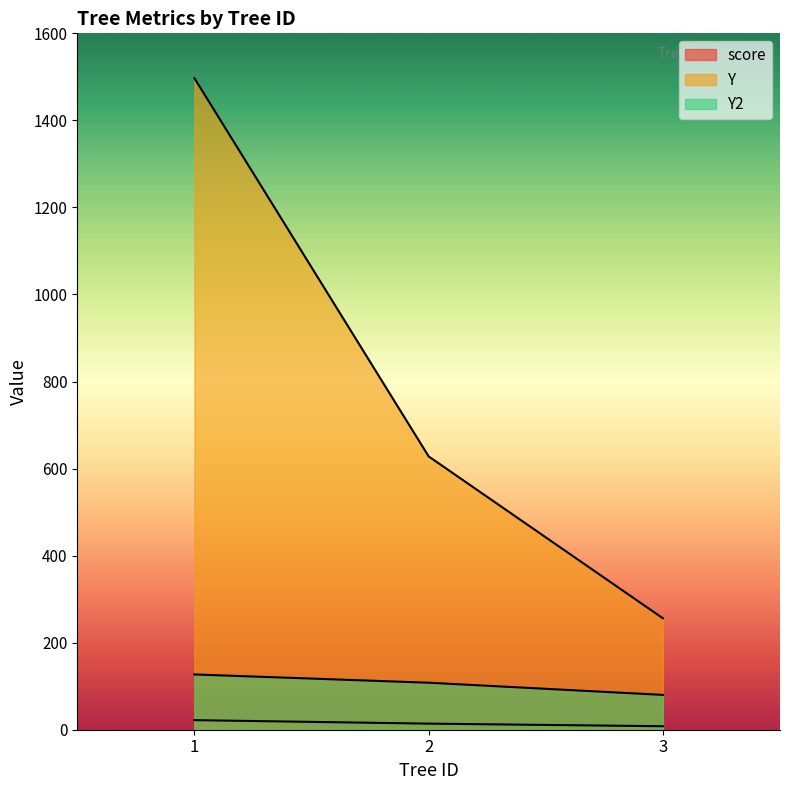

Reading left to right, list all the values displayed in this chart.

score: 22	14	8
Y: 1497	628	256
Y2: 127	108	80